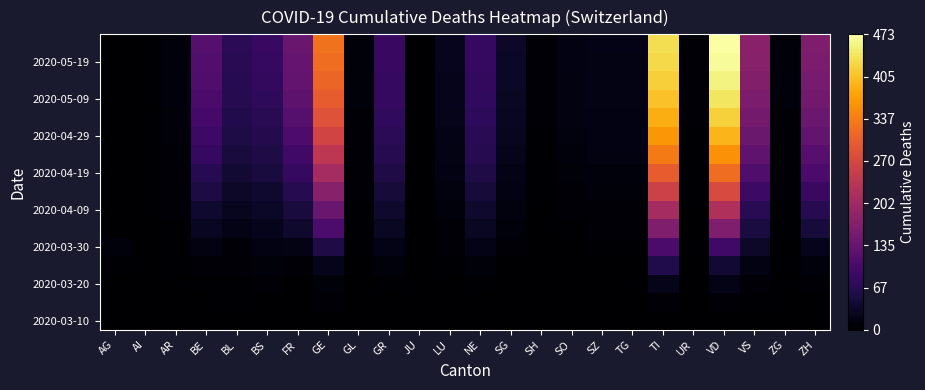

At which category is the sum across all series the highest?

VD